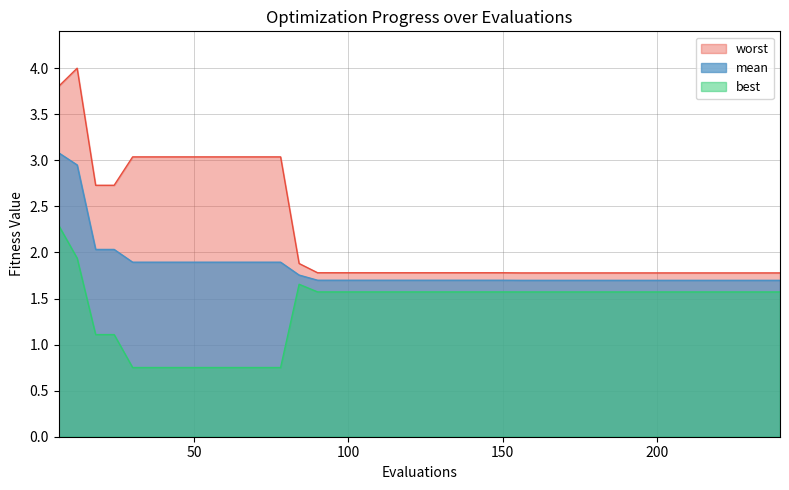

How many interior local peaks does the best series have?

1